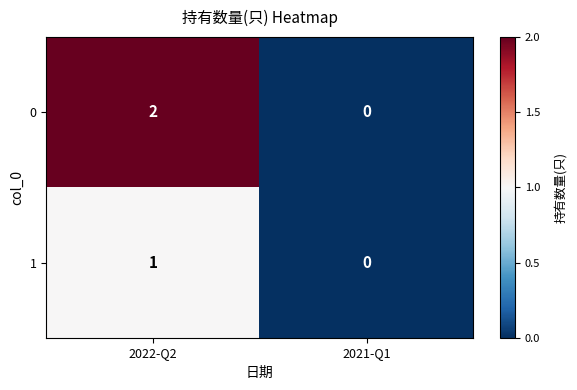

List the series in order of their peak value, highest first.

0, 1